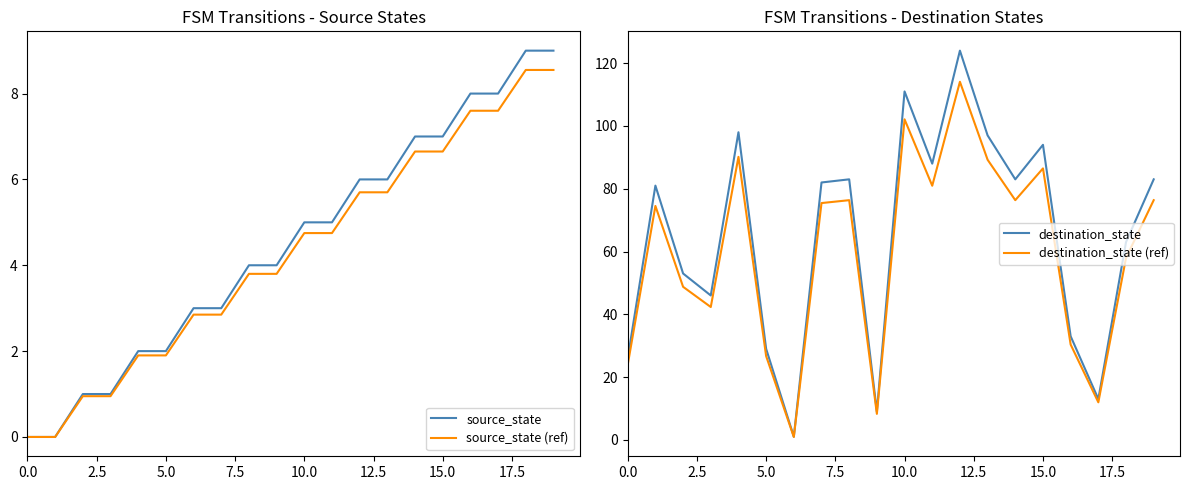

The value of source_state at 15.0 is 7.0. True or false?

True